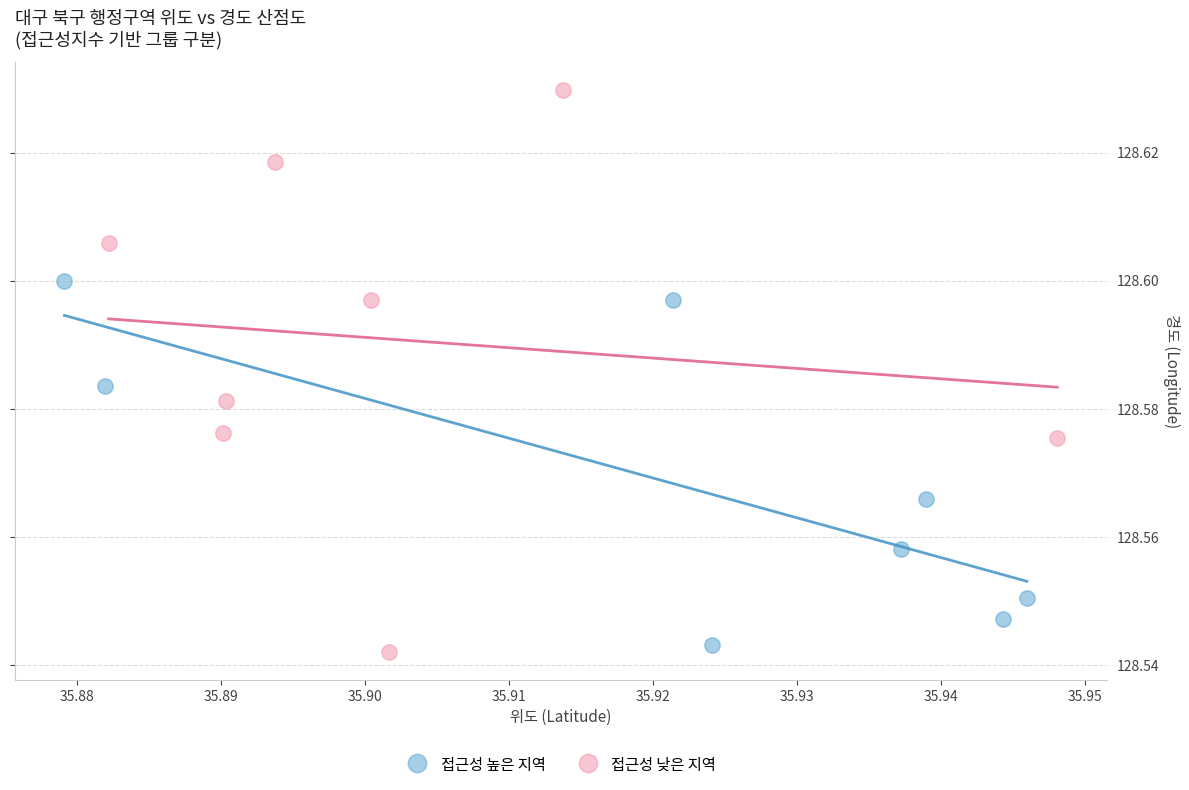

Which series has the largest Y range (max minus min)?

접근성 낮은 지역